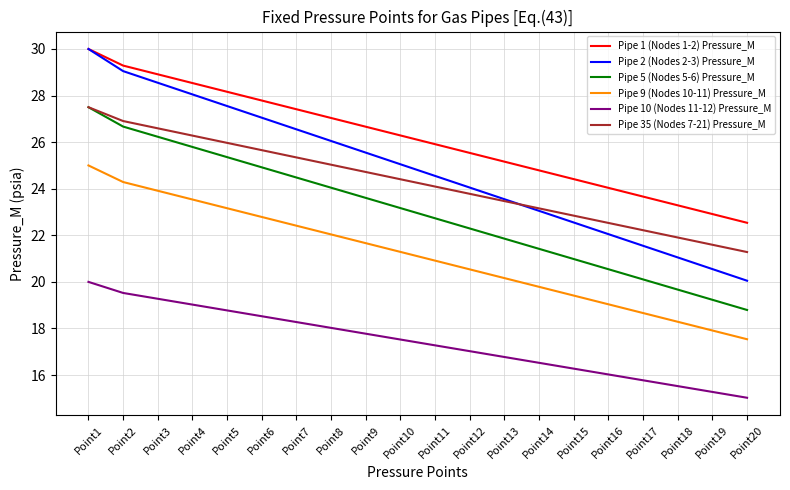

What is the greatest value displayed?

30.0